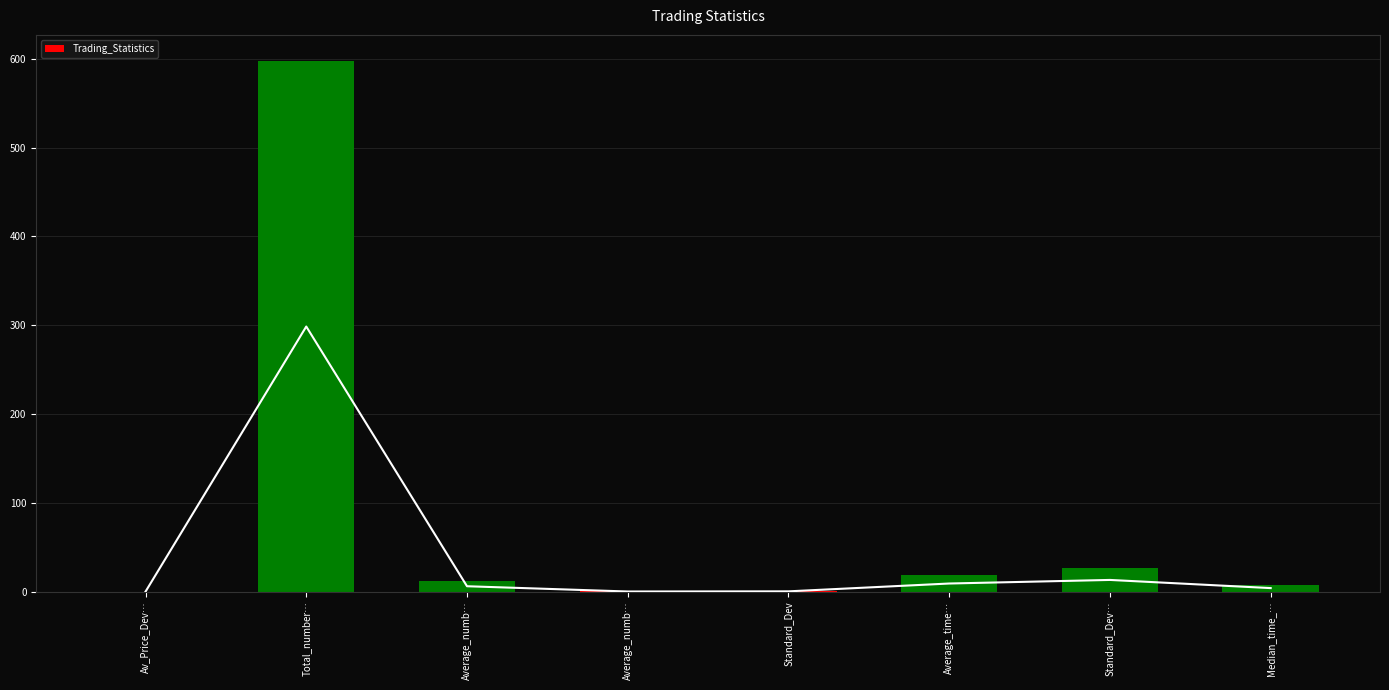

Reading left to right, what are all the values shown in this chart?

0.1	597.0	12.2	0.3	0.7	18.3	26.4	8.0